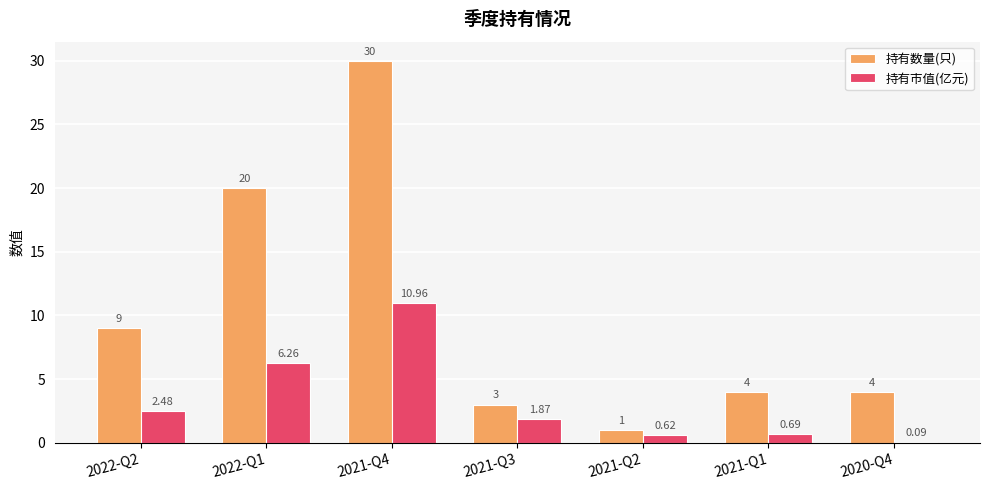

How many categories are shown in the chart?

7